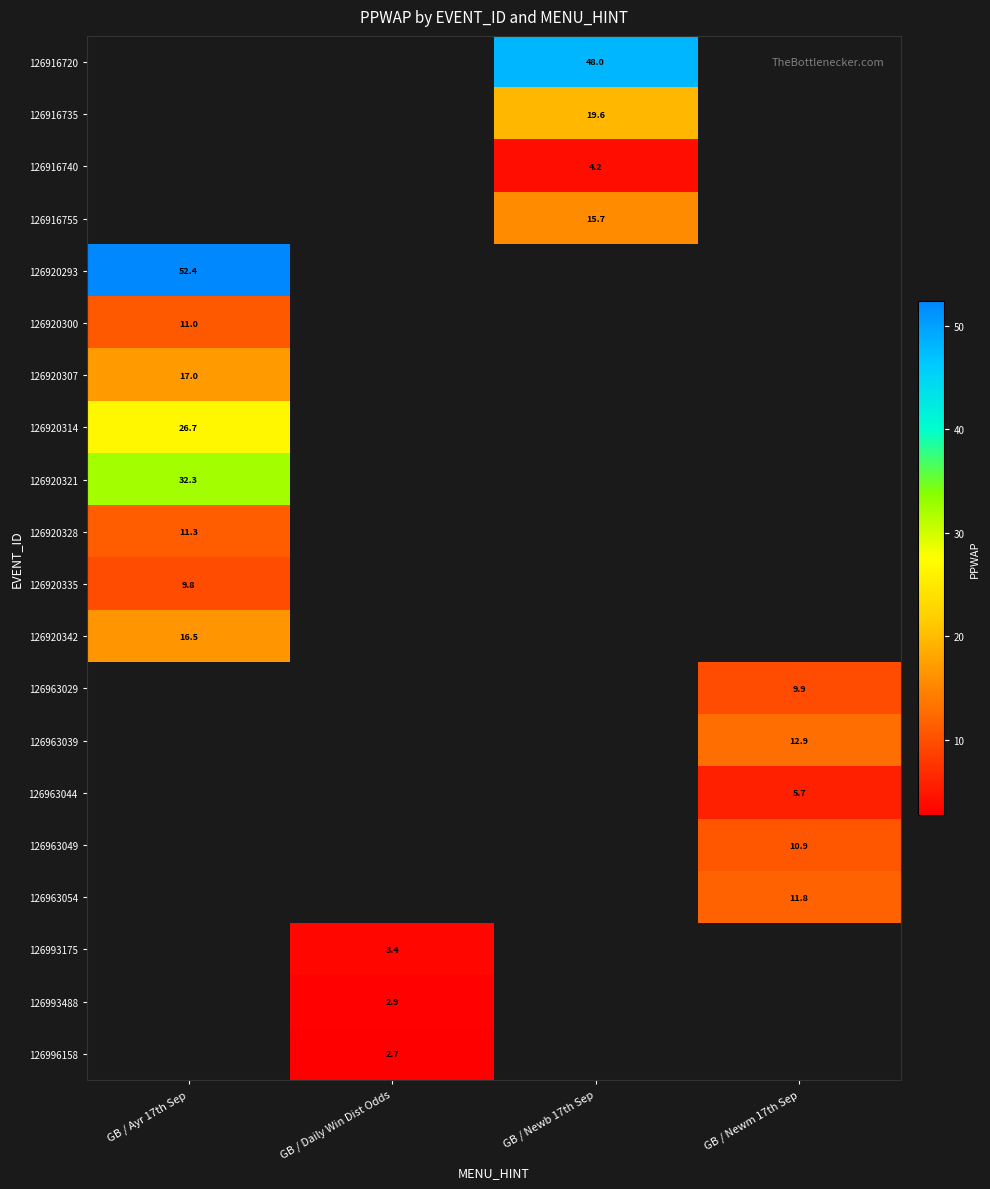

What is the minimum value for 126920300?

11.0